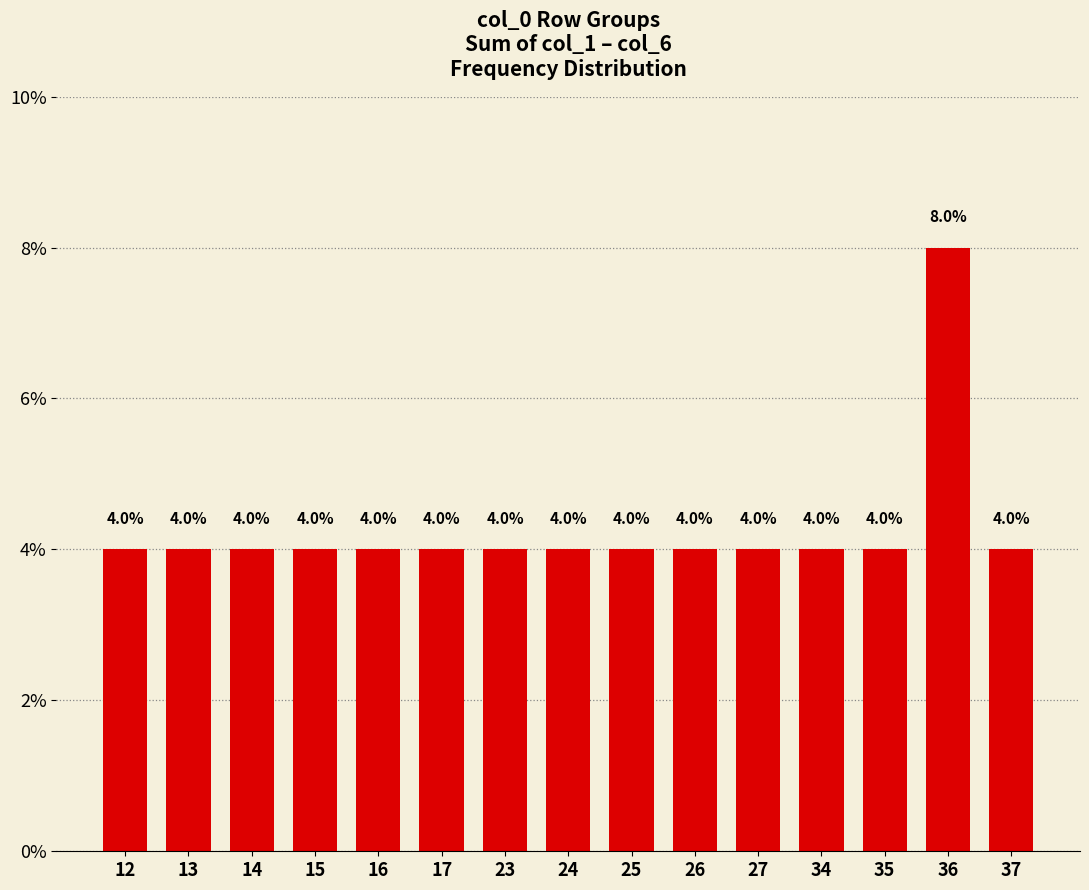

Reading right to left, list all the values displayed in this chart.

37=4	36=8	35=4	34=4	27=4	26=4	25=4	24=4	23=4	17=4	16=4	15=4	14=4	13=4	12=4